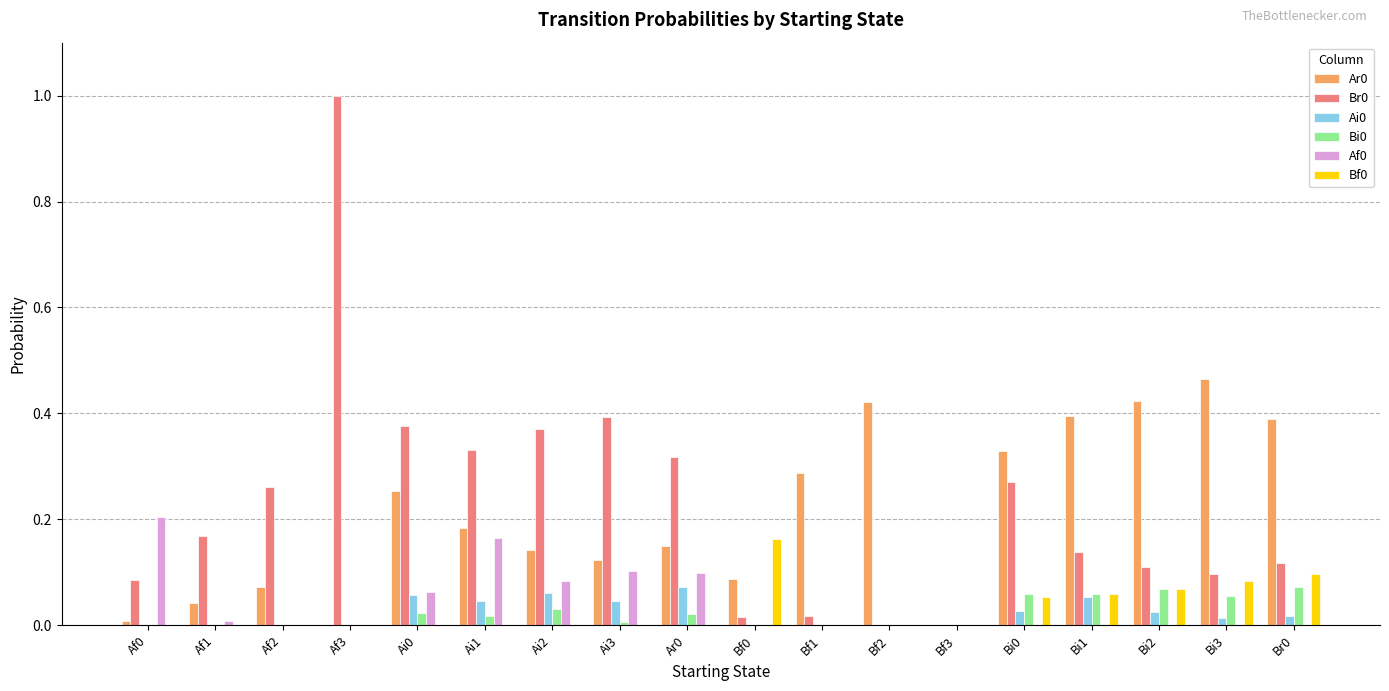

Is the value of Bf0 at Af0 greater than the value of Bi0 at Bi1?

No